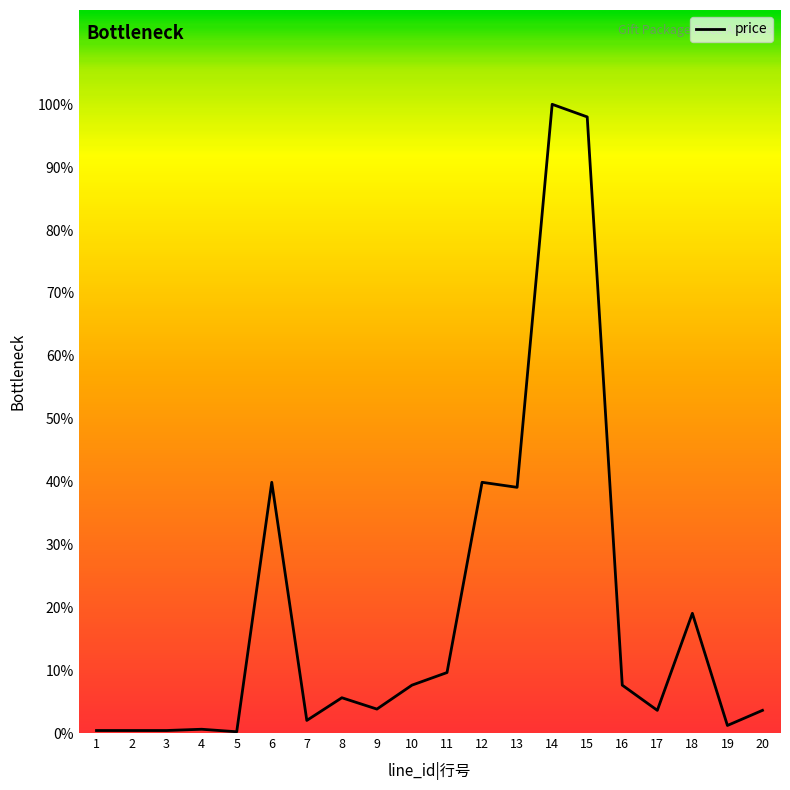

How many points are lower than both their immediate neighbors (excluding endpoints)?

6